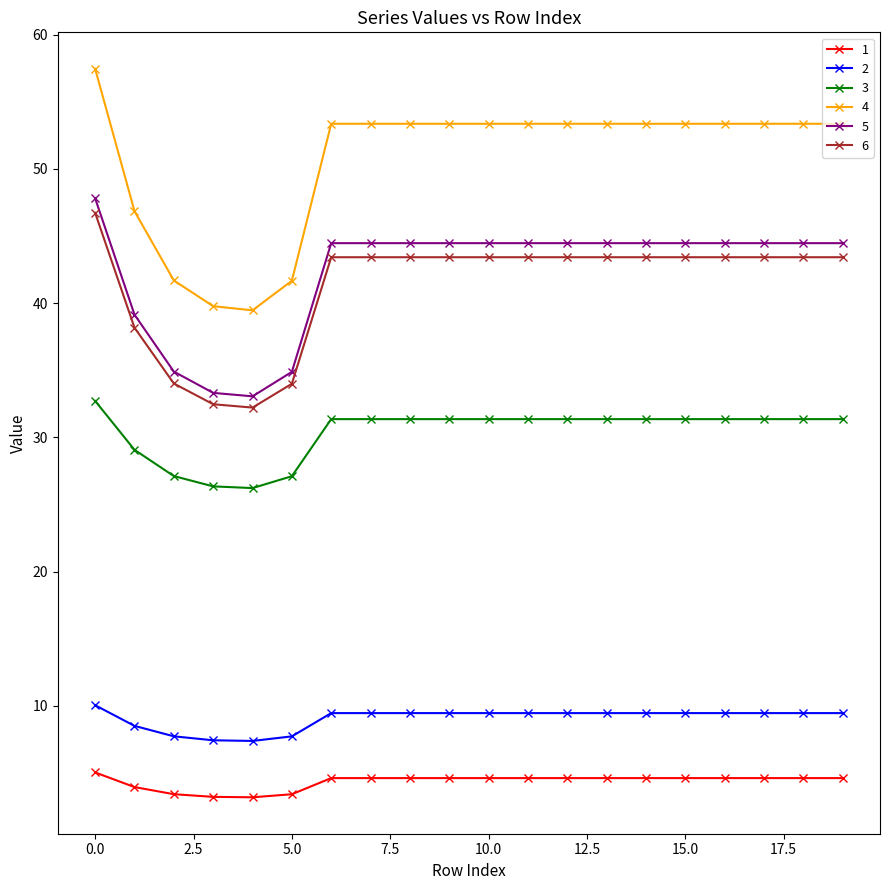

At how many categories does at least one series exceed 51?

15